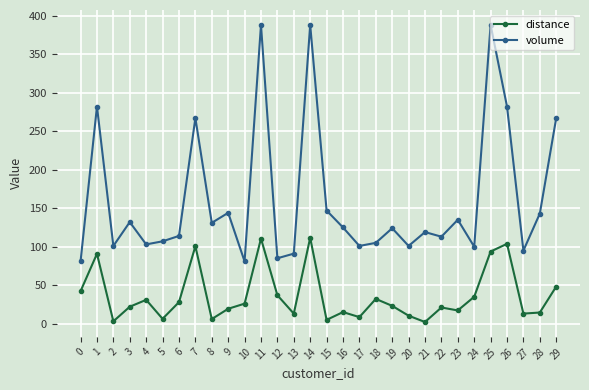

How many data points does each series have?

30